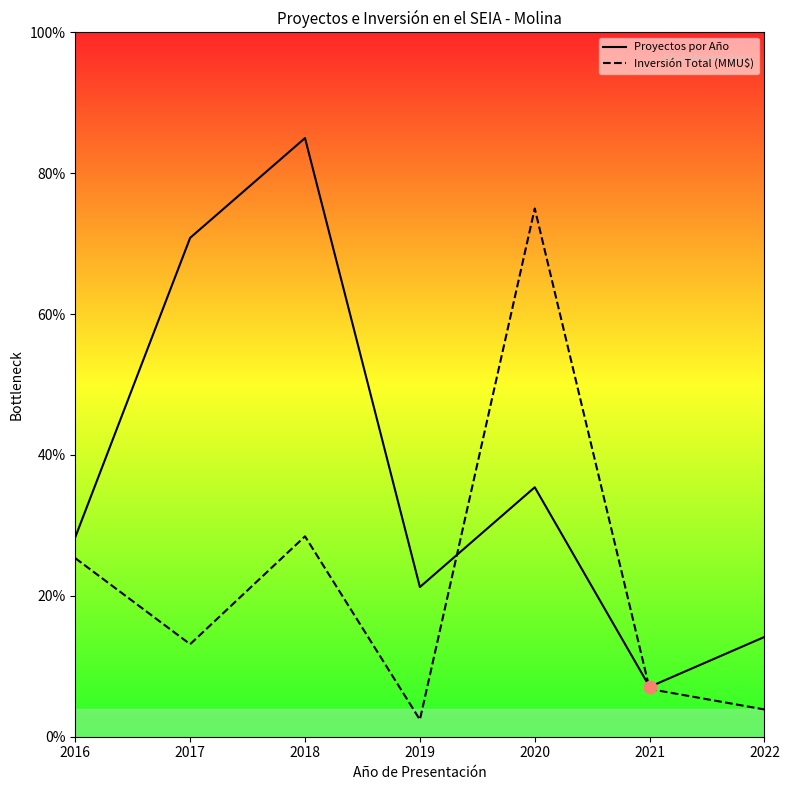

What are all the series names shown in the legend?

Proyectos por Año, Inversión Total (MMU$)